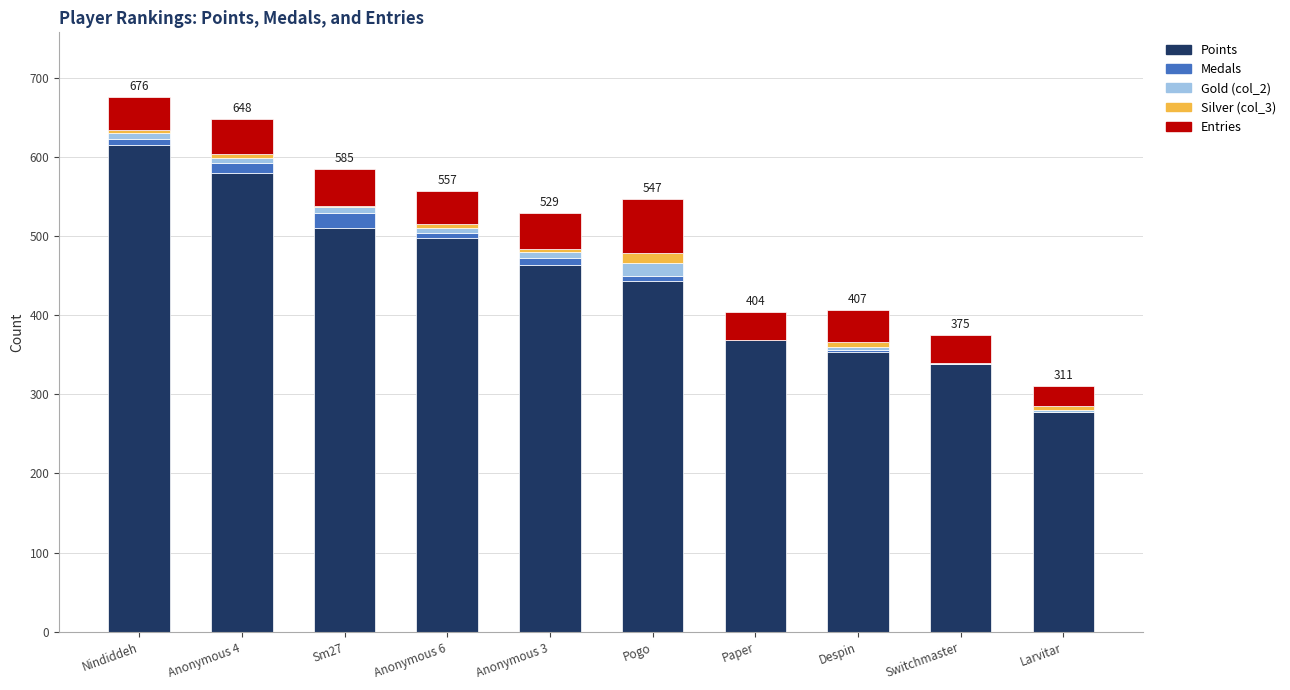

At which label does Points reach its peak?

Nindiddeh